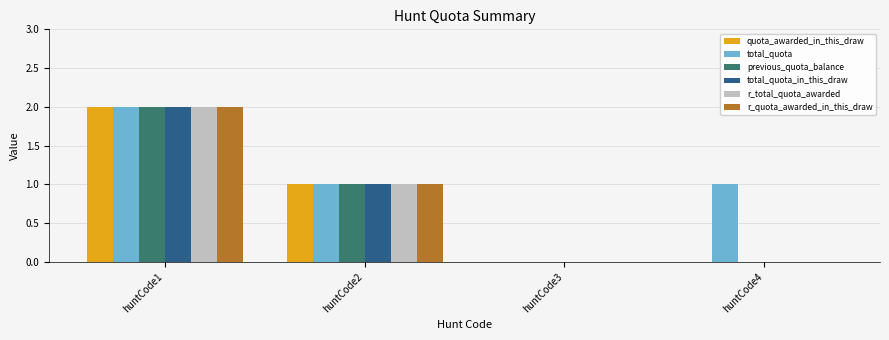

What is the sum of all r_total_quota_awarded values?

3